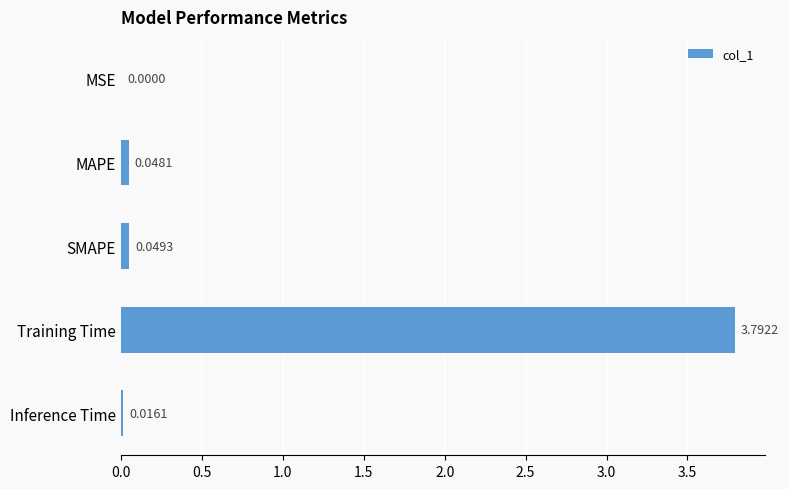

At which category does the chart reach its peak across all series?

Training Time